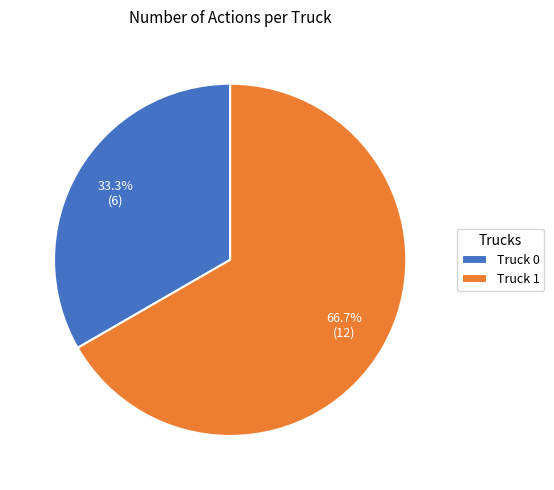

To the nearest percent, what is the average slice percentage?

50%